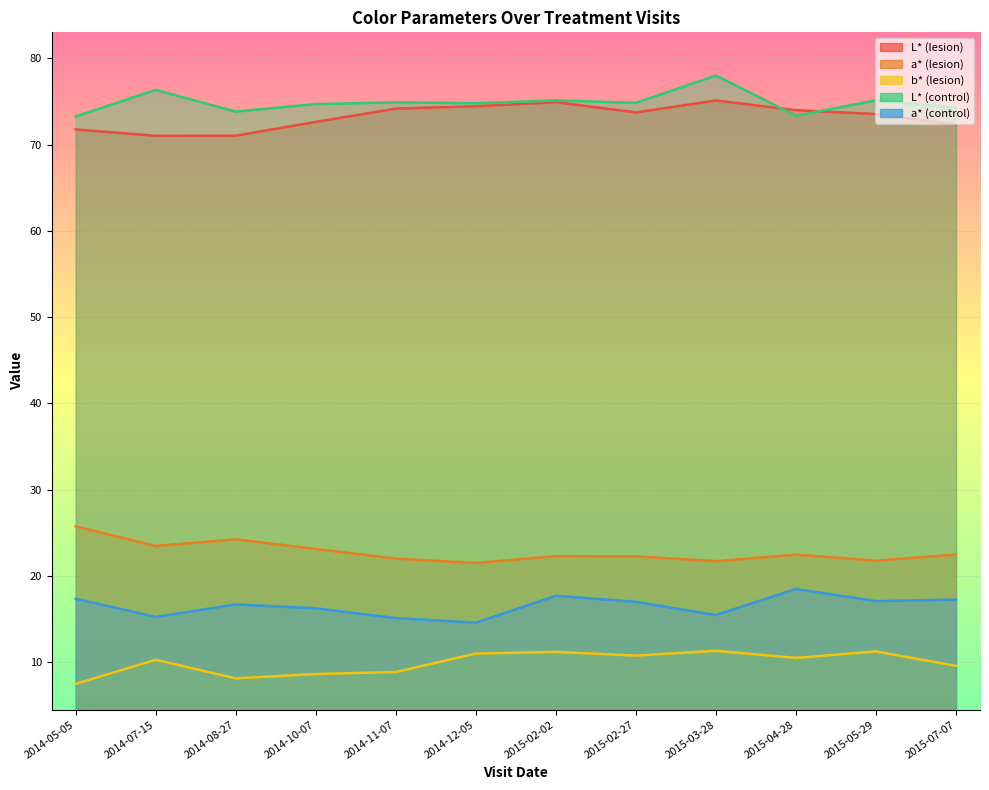

At how many categories does at least one series exceed 35?

12